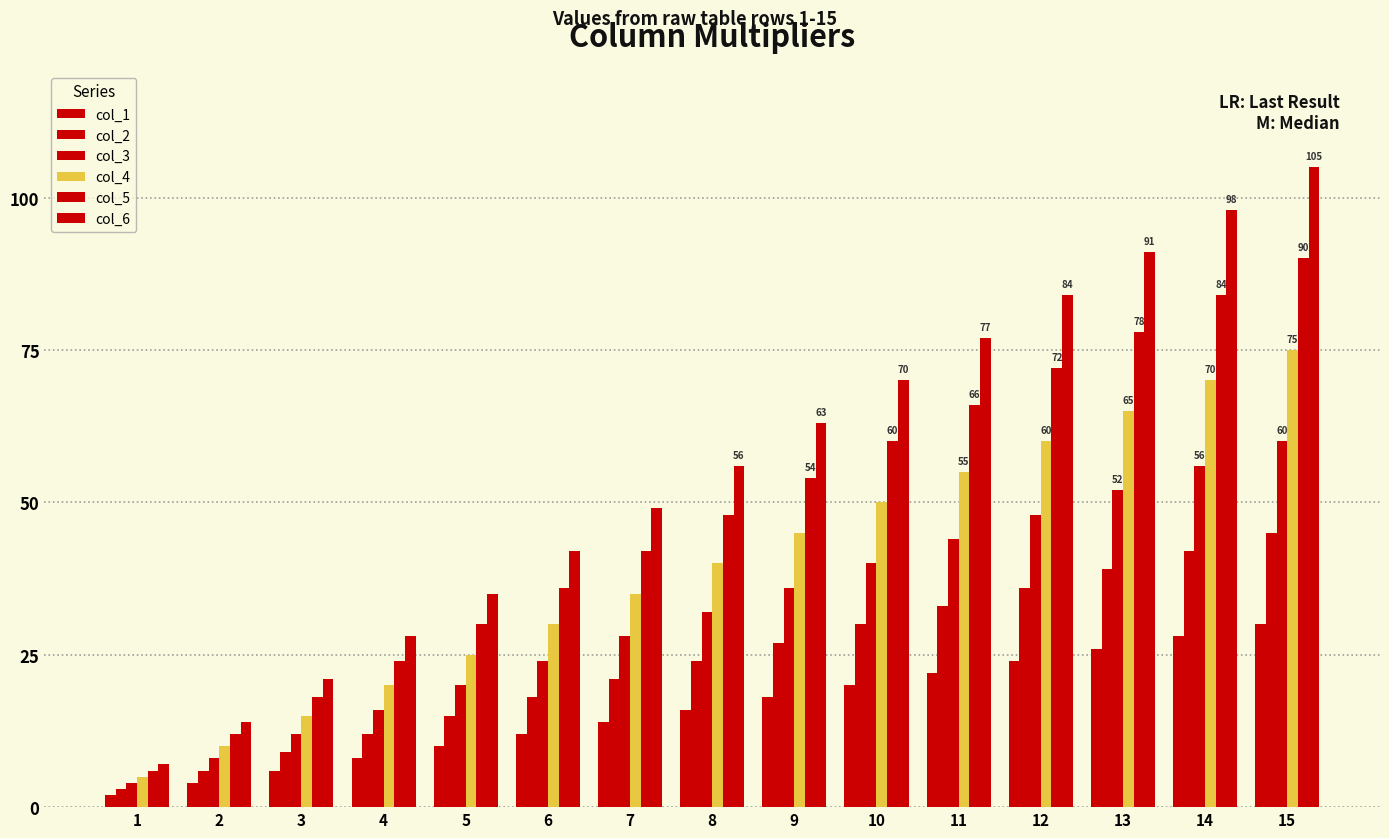

Which series has the largest range (max minus min)?

col_6